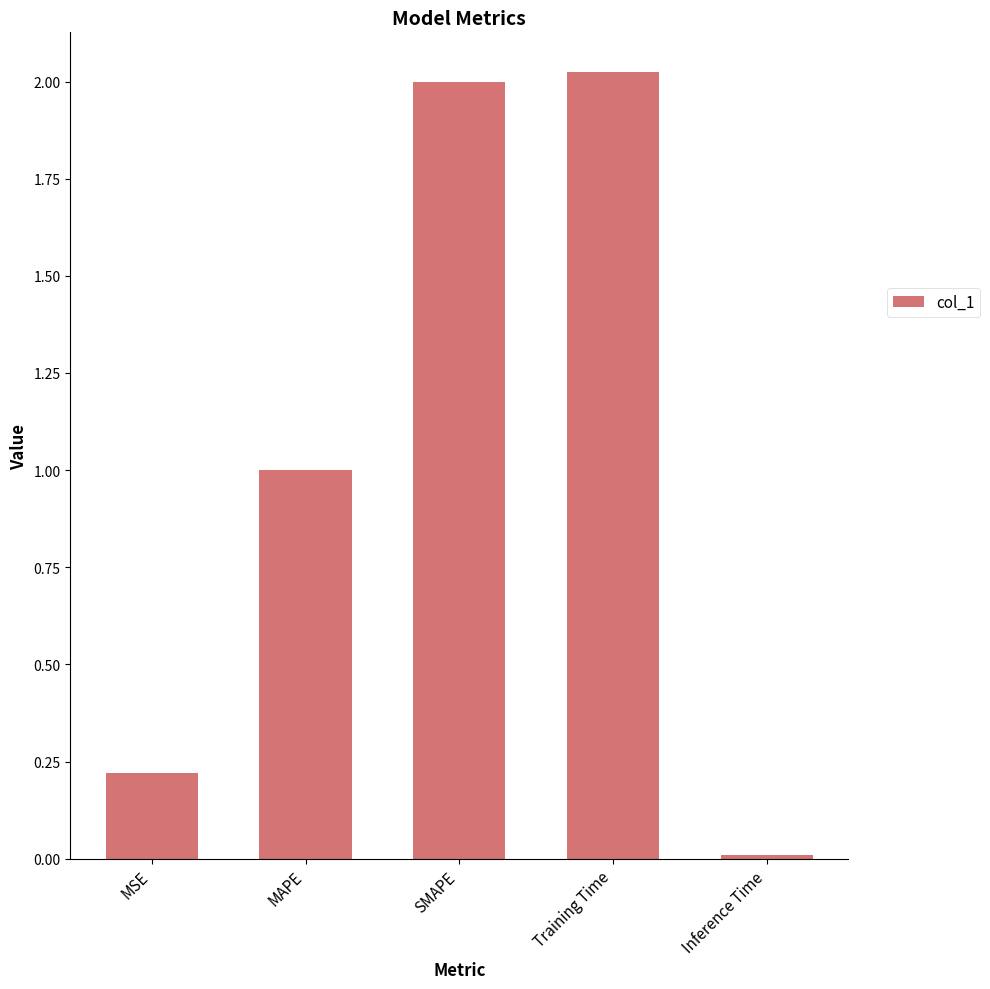

The value at Training Time is 3.4. True or false?

False